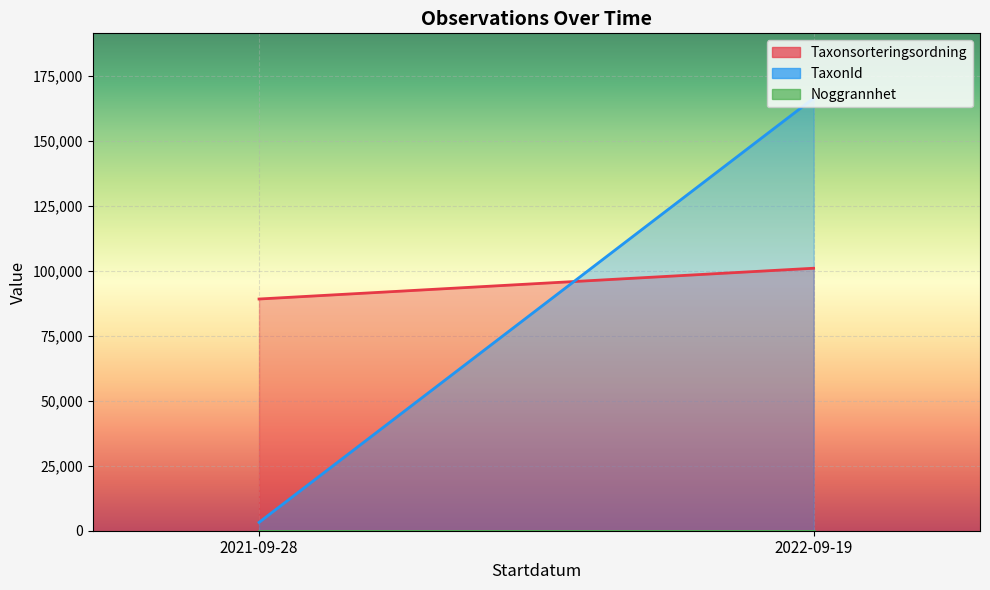

What is the average value of the Noggrannhet series?

10